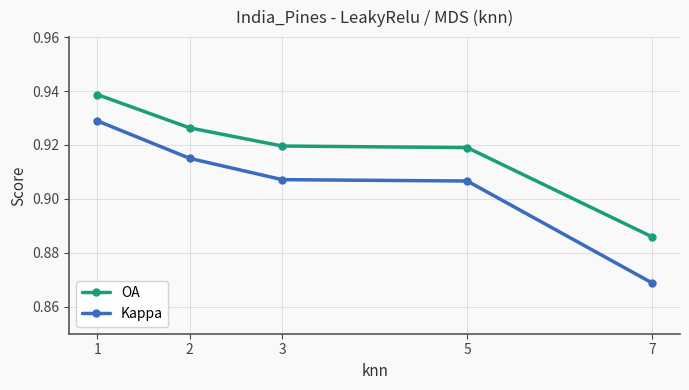

At which label is Kappa closest to 0?

7